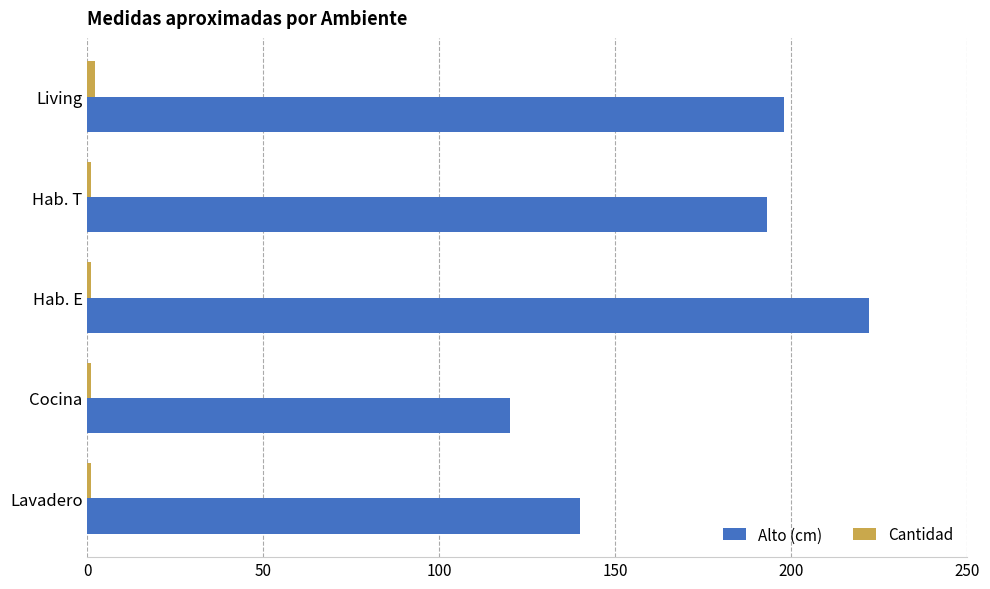

Which series has the largest total across all categories?

Alto (cm)